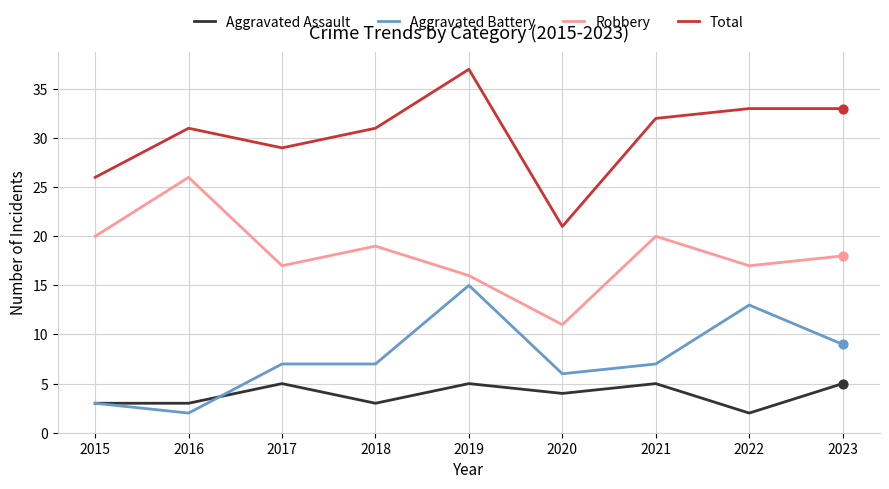

What is the difference between the highest and lowest values at 2022?

31